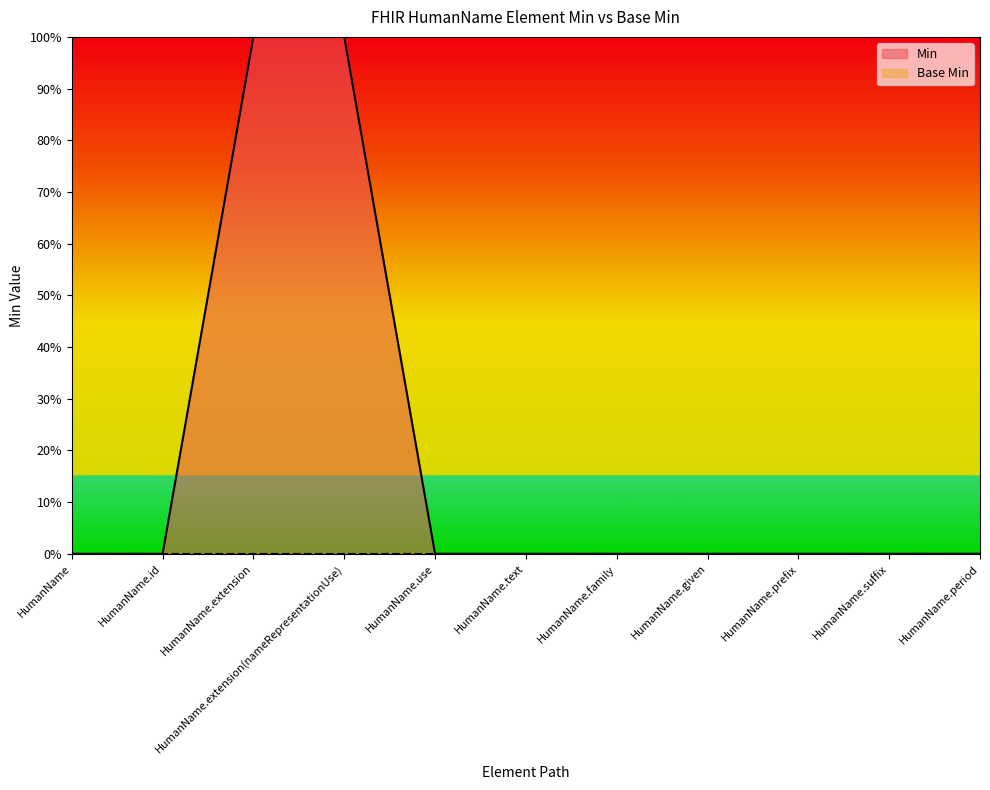

How many lines are shown in the chart?

1